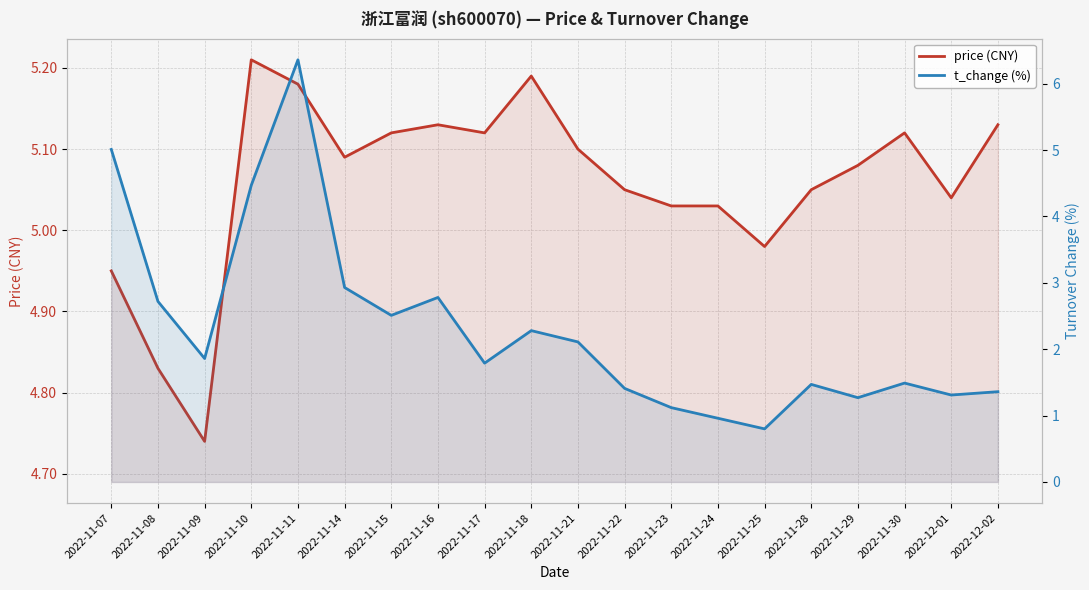

Where is the first local maximum for price (CNY)?

2022-11-10